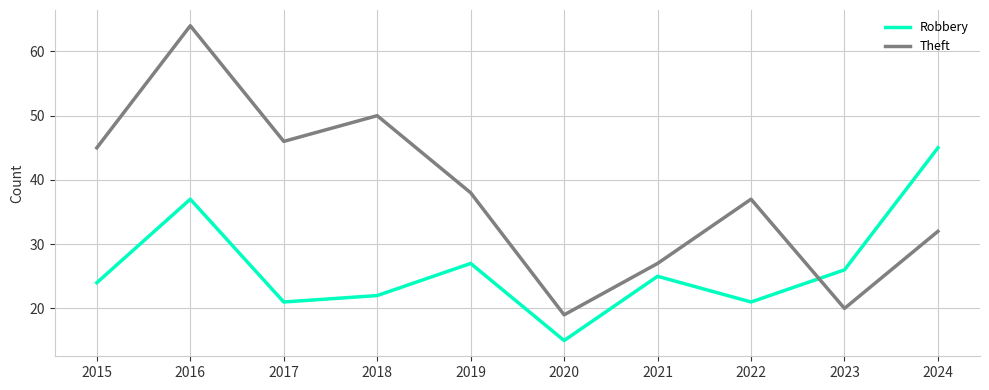

At 2021, list the series in order from largest to smallest.

Theft, Robbery